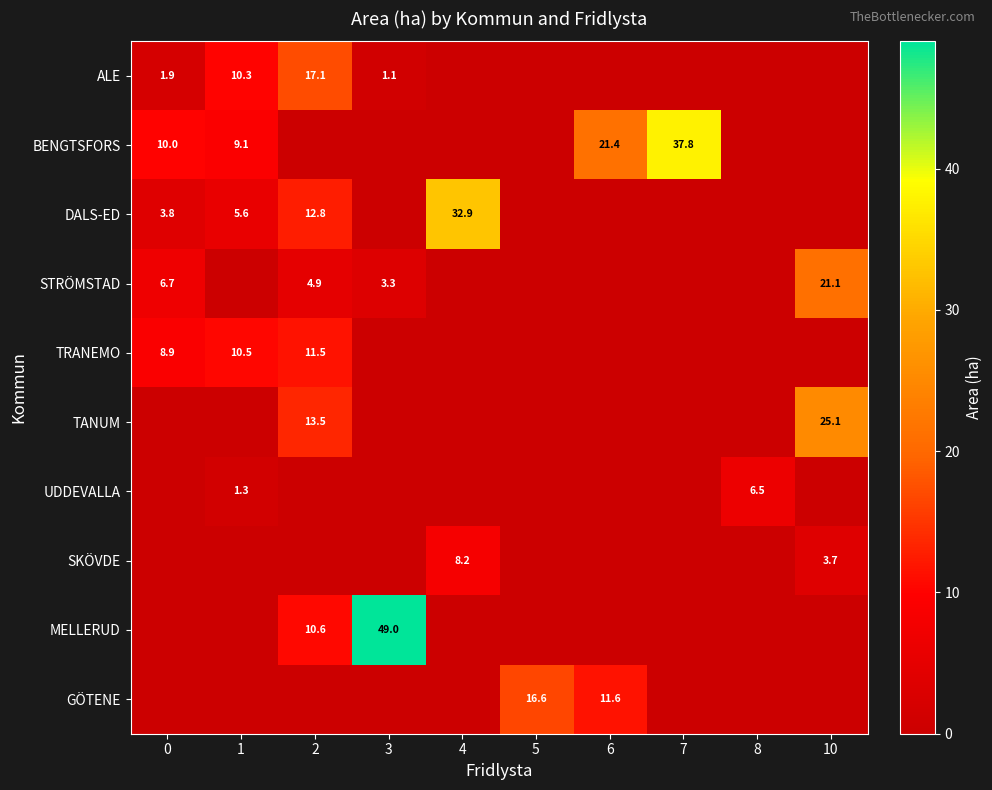

The SKÖVDE series shows 5.2 at 10. True or false?

False